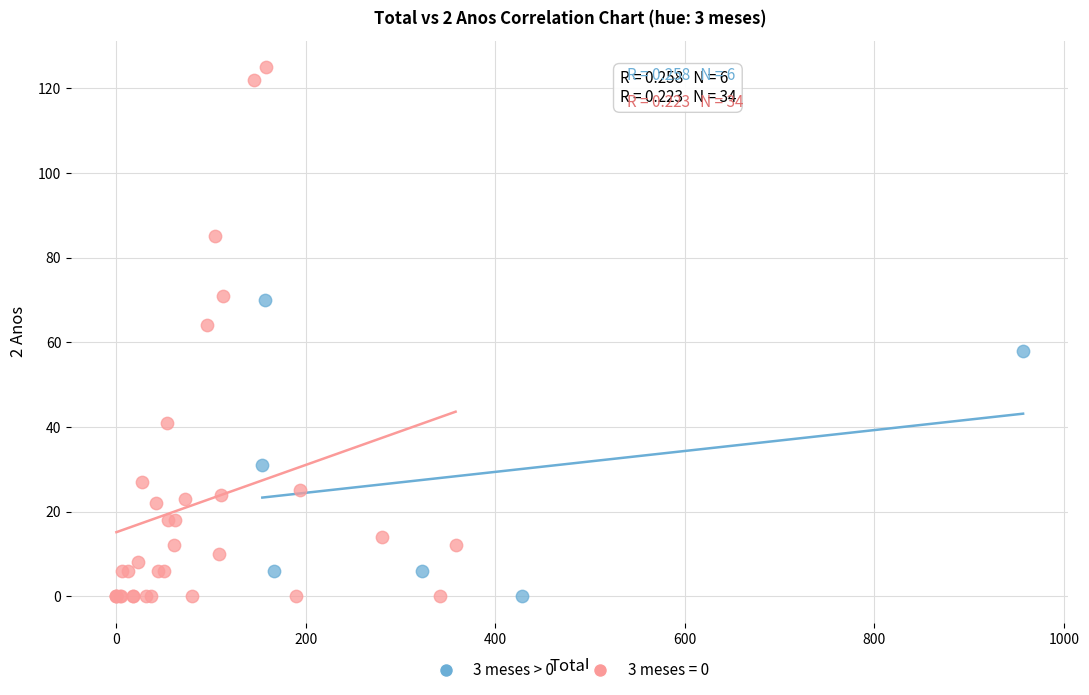

Which series contains the highest Y value?

3 meses = 0